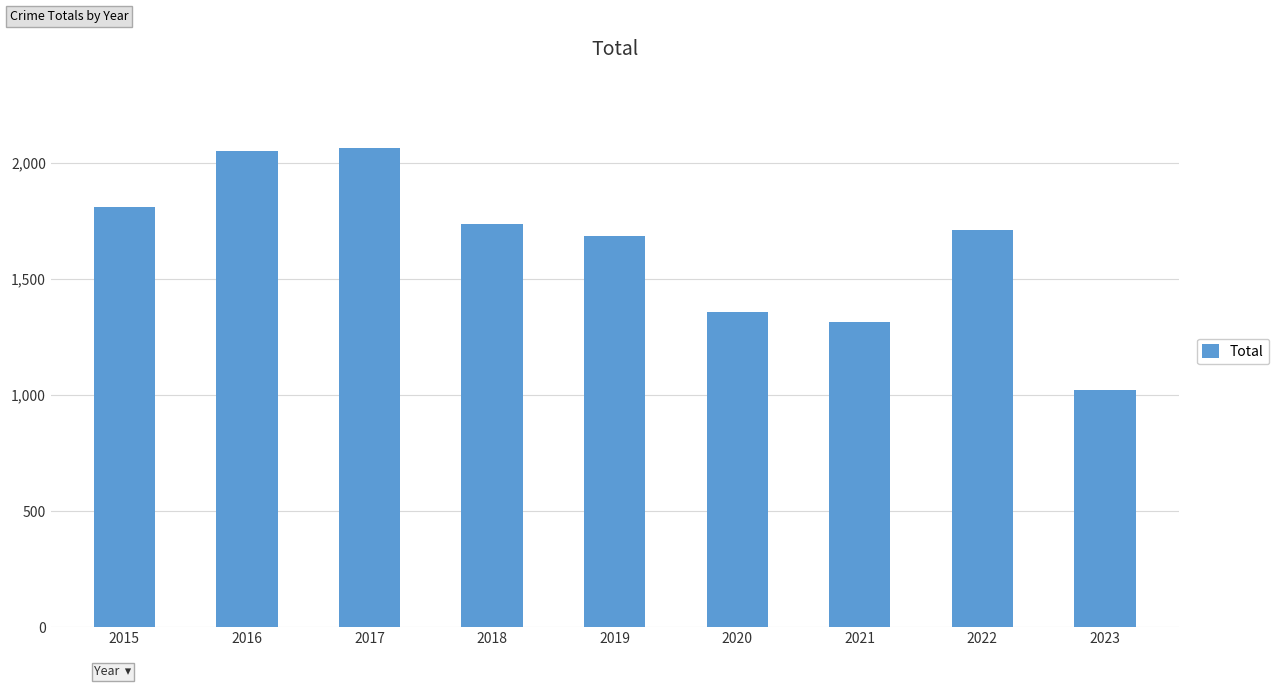

Reading right to left, what are all the values shown in this chart?

2023=1022	2022=1713	2021=1313	2020=1358	2019=1687	2018=1736	2017=2066	2016=2053	2015=1811